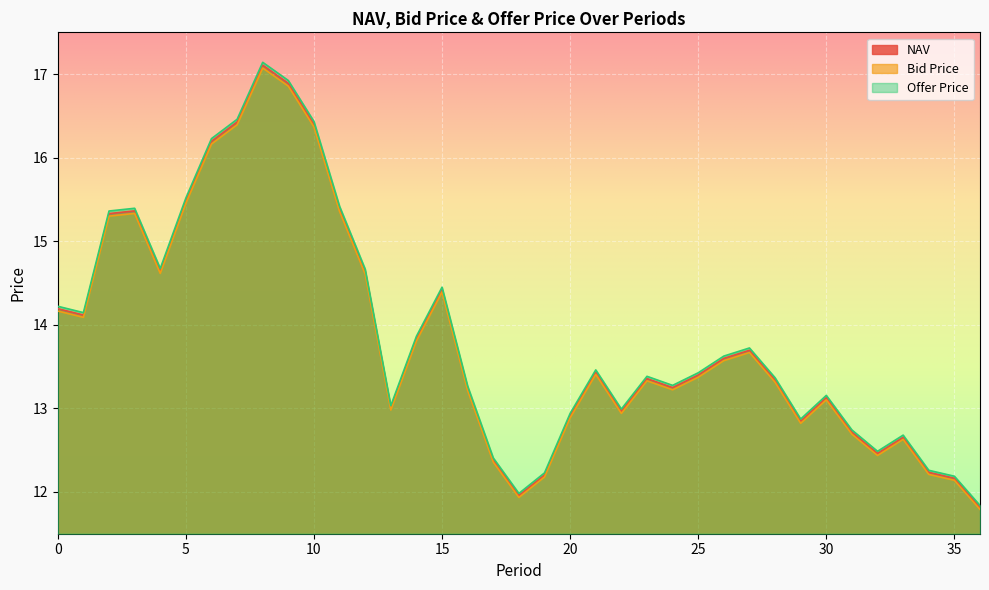

Is the value of Offer Price at 29 greater than the value of Bid Price at 4?

No